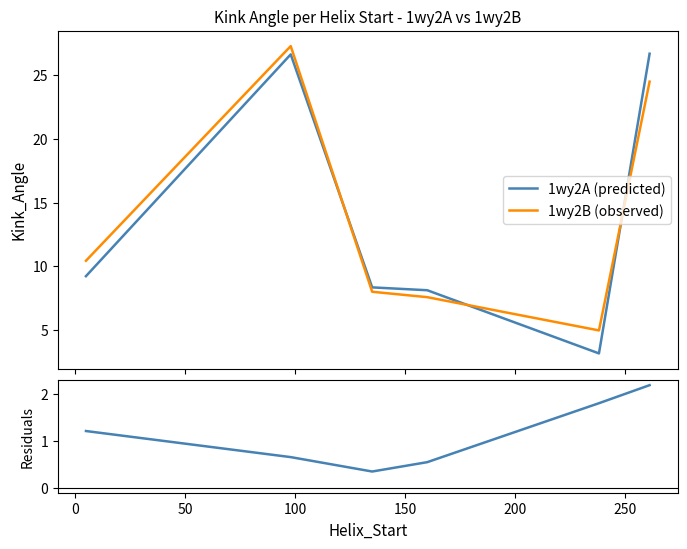

At how many categories does at least one series exceed 14?

2